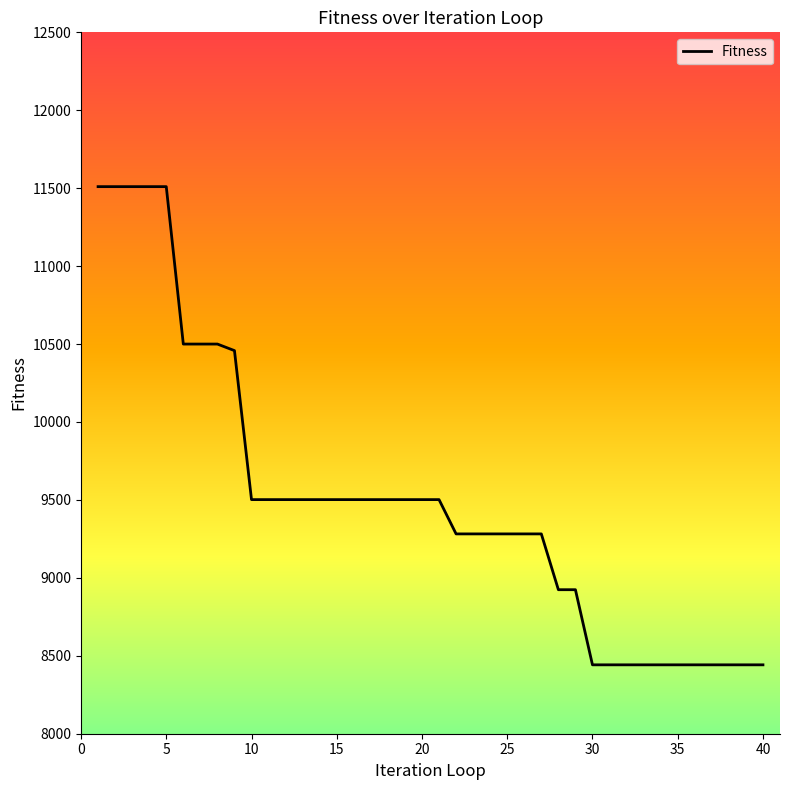

What is the minimum value shown in the chart?

8442